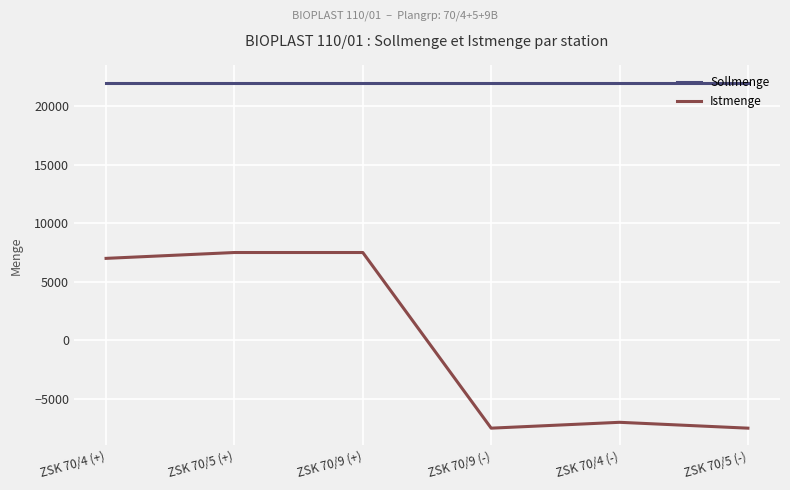

The Istmenge series shows -1569 at ZSK 70/9 (-). True or false?

False